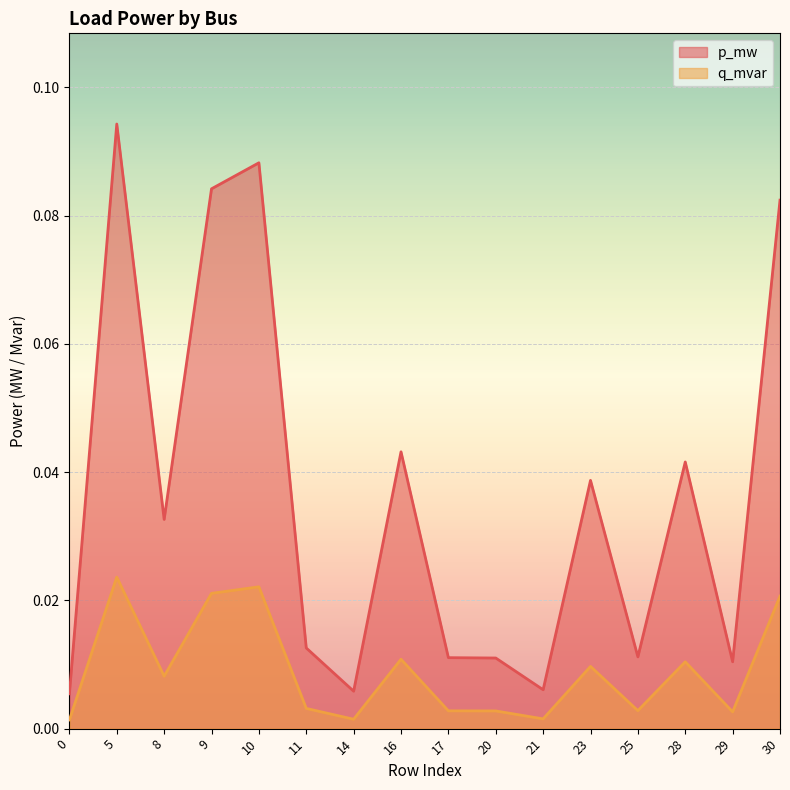

Which category has the highest value in the p_mw series?

5